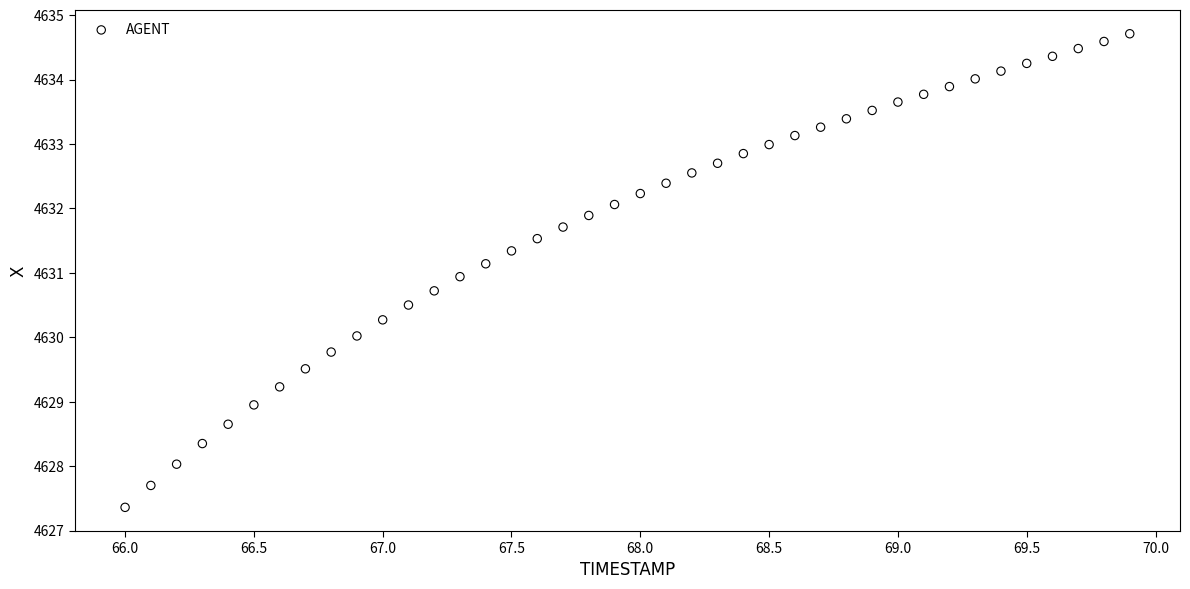

What is the range of X values (max minus min)?

3.9